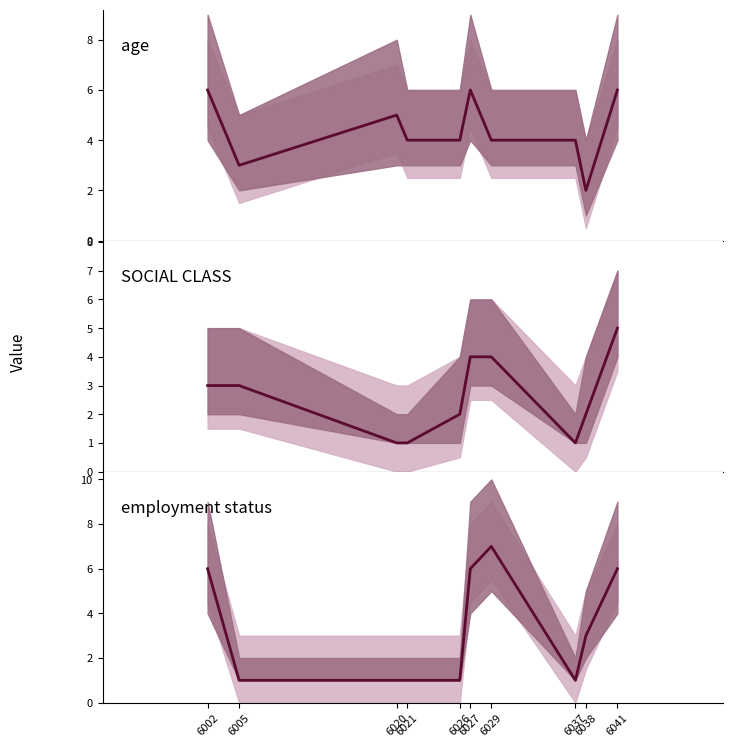

Between which two adjacent categories do age and employment status first intersect?

6029 and 6037